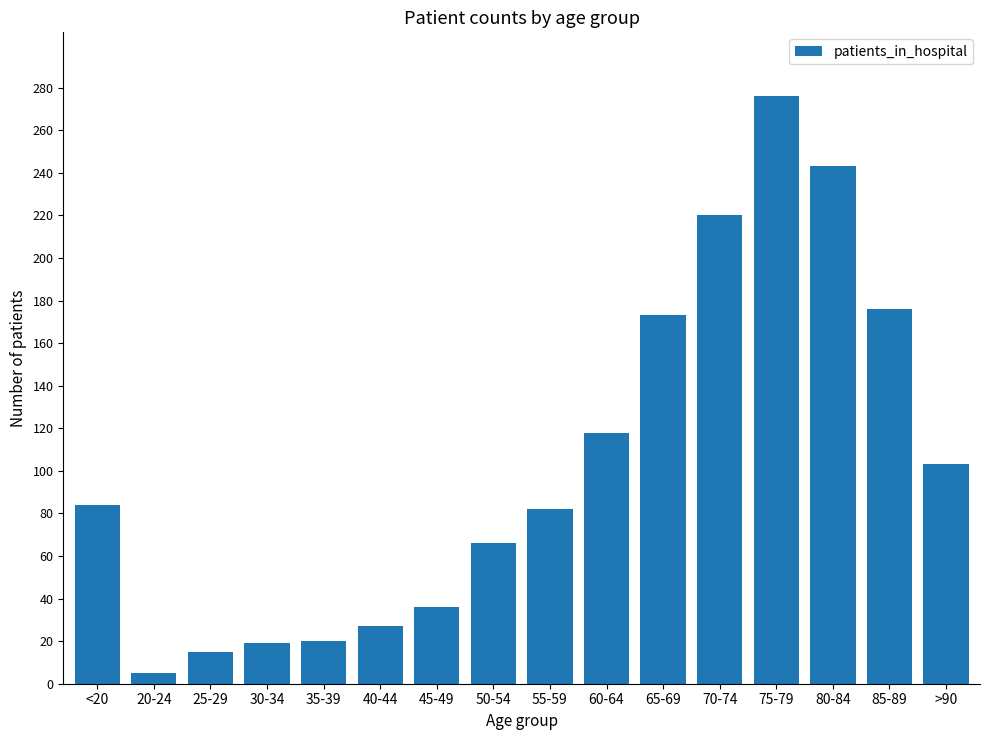

What is the difference between the values at 35-39 and 50-54?

46